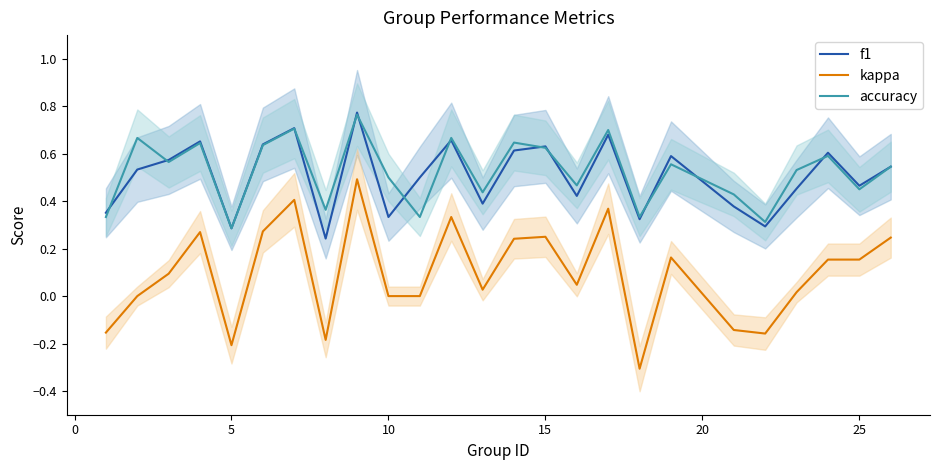

At how many categories does at least one series exceed 0?

25